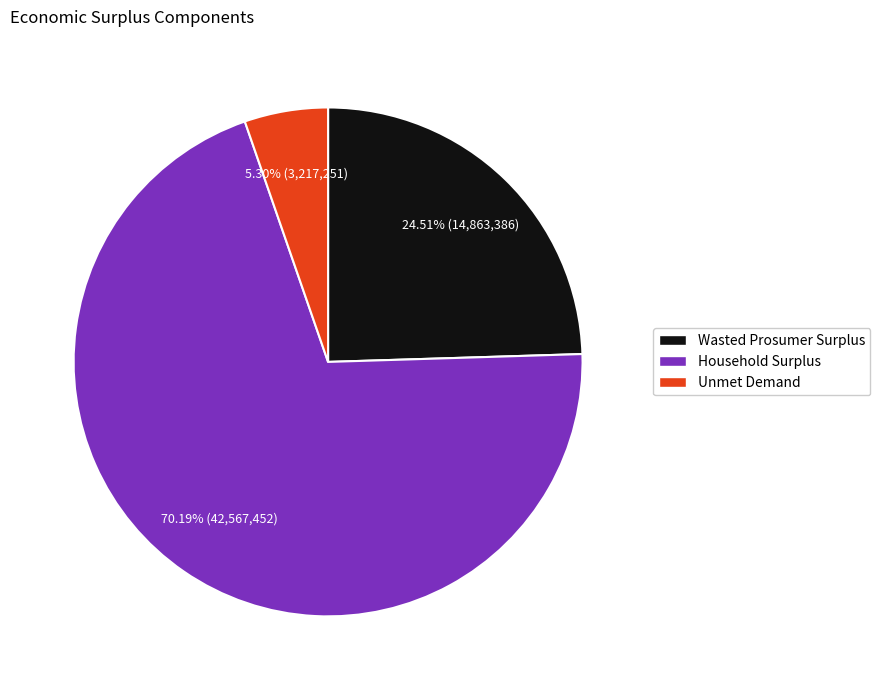

To the nearest percent, what is the combined percentage of Unmet Demand and Wasted Prosumer Surplus?

30%